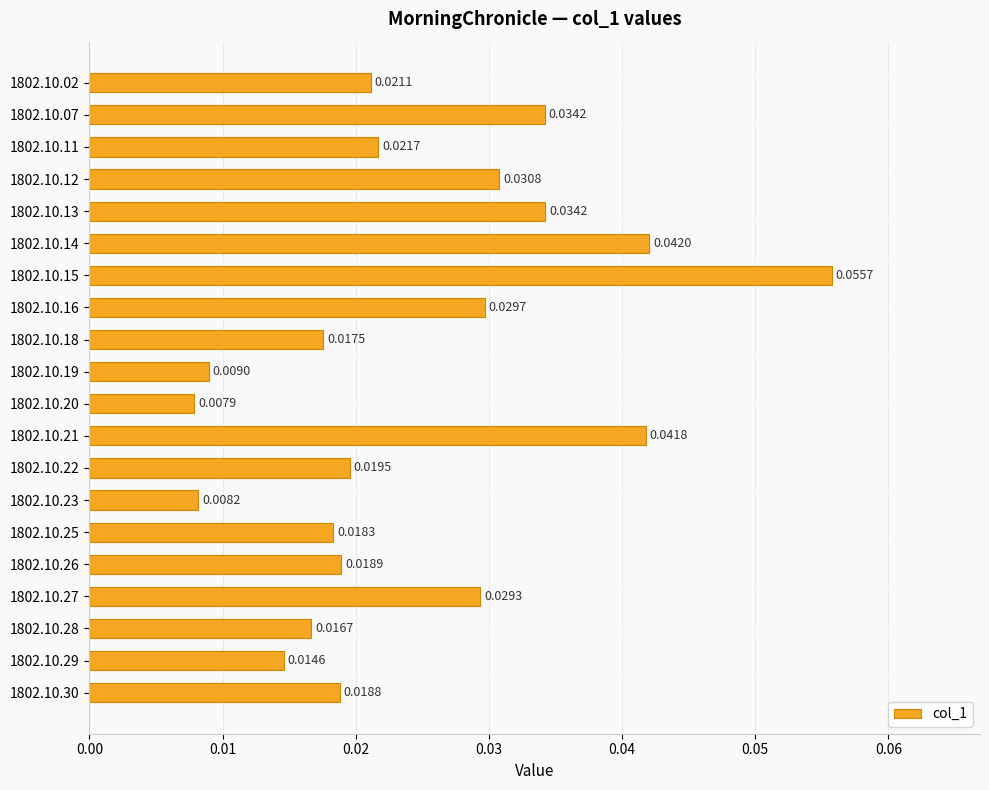

Between 1802.10.02 and 1802.10.15, which is larger?

1802.10.15